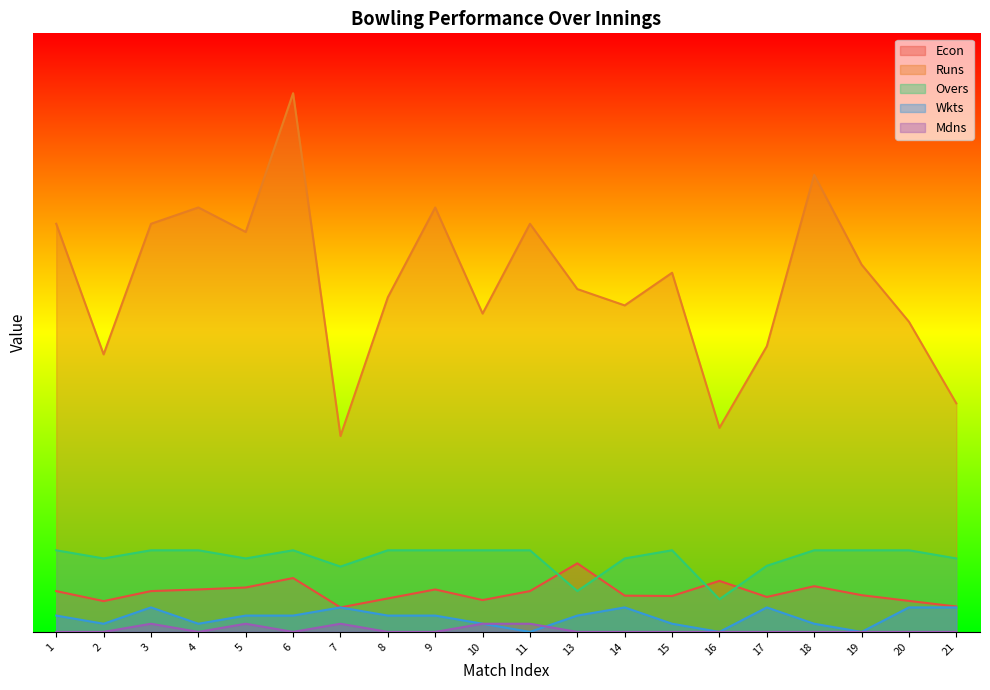

At 7, list the series in order from smallest to largest.

Mdns, Econ, Wkts, Overs, Runs